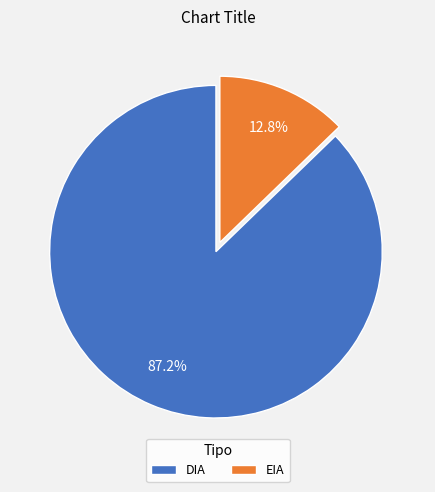

To the nearest percent, what percentage of the pie is DIA?

87%